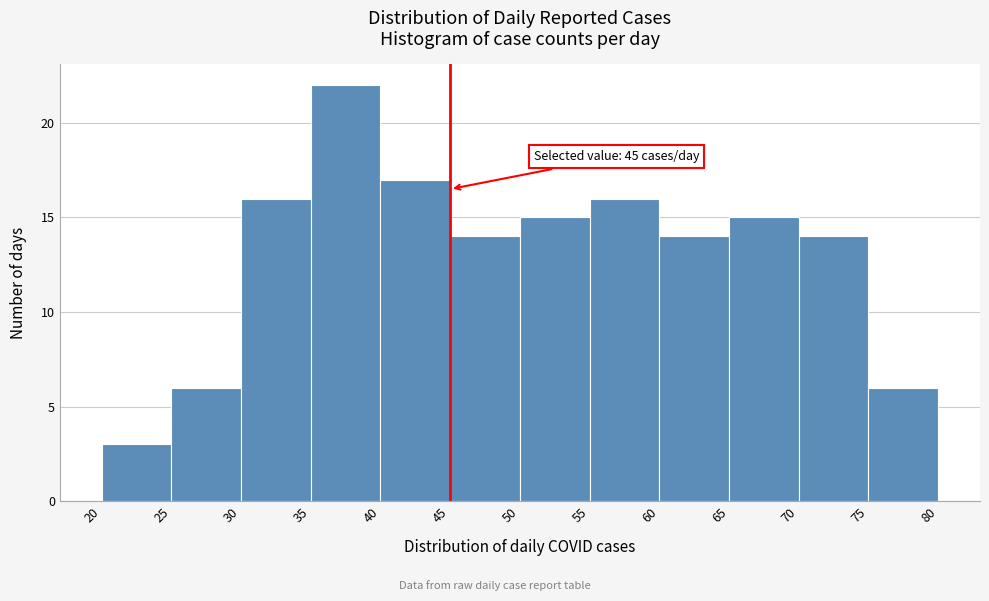

Which range on the x-axis has the tallest bar?

35 to 40